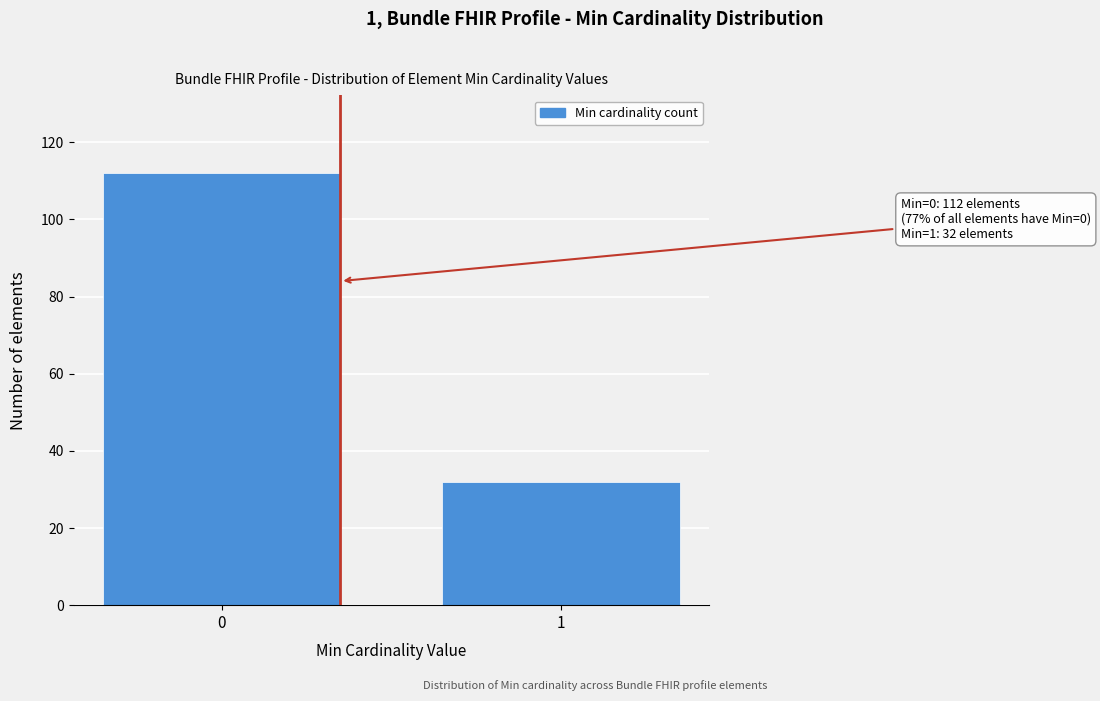

Reading left to right, transcribe all the data shown in this chart.

0=112	1=32